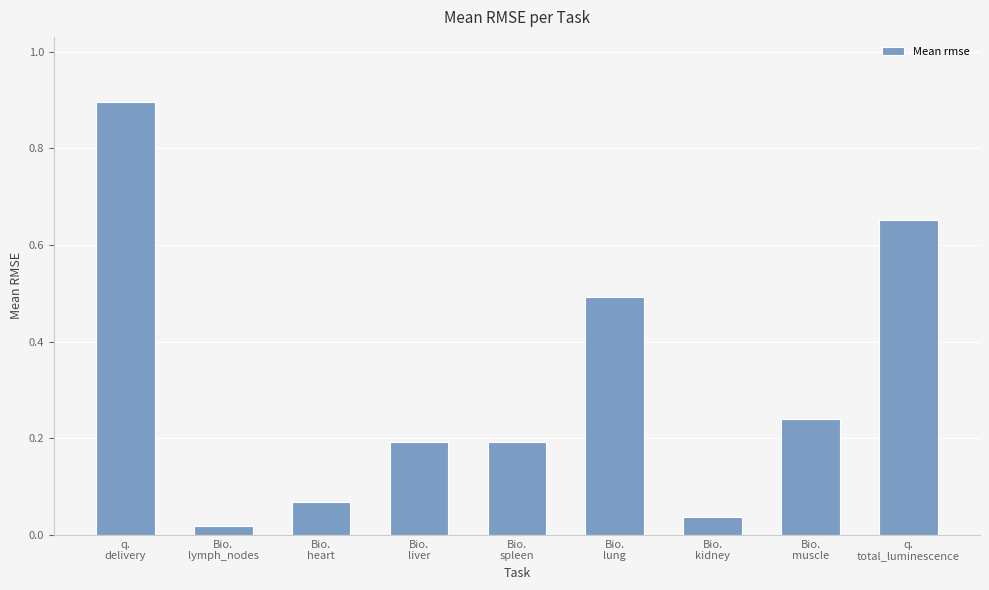

What is the average value?

0.3